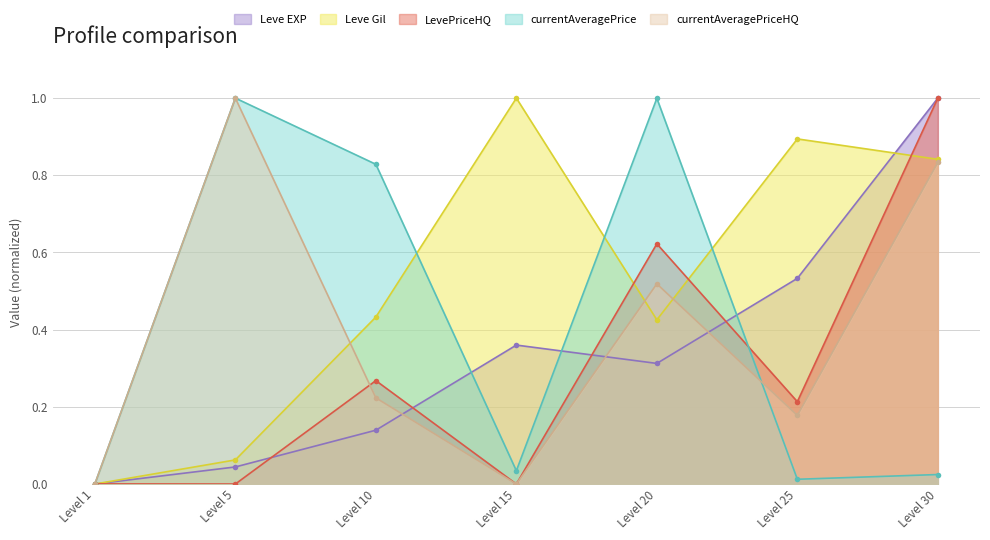

At which category is the sum across all series the highest?

Level 30